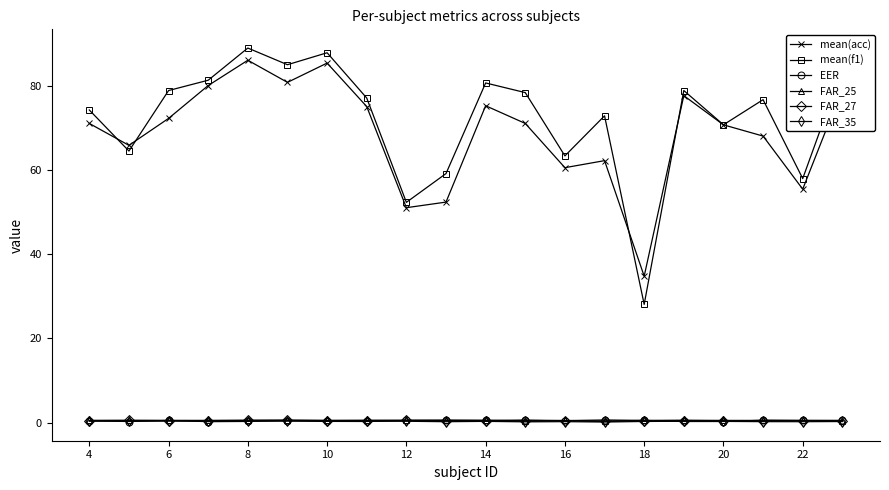

What is the value of the mean(acc) point at the 10th from the left?

52.3